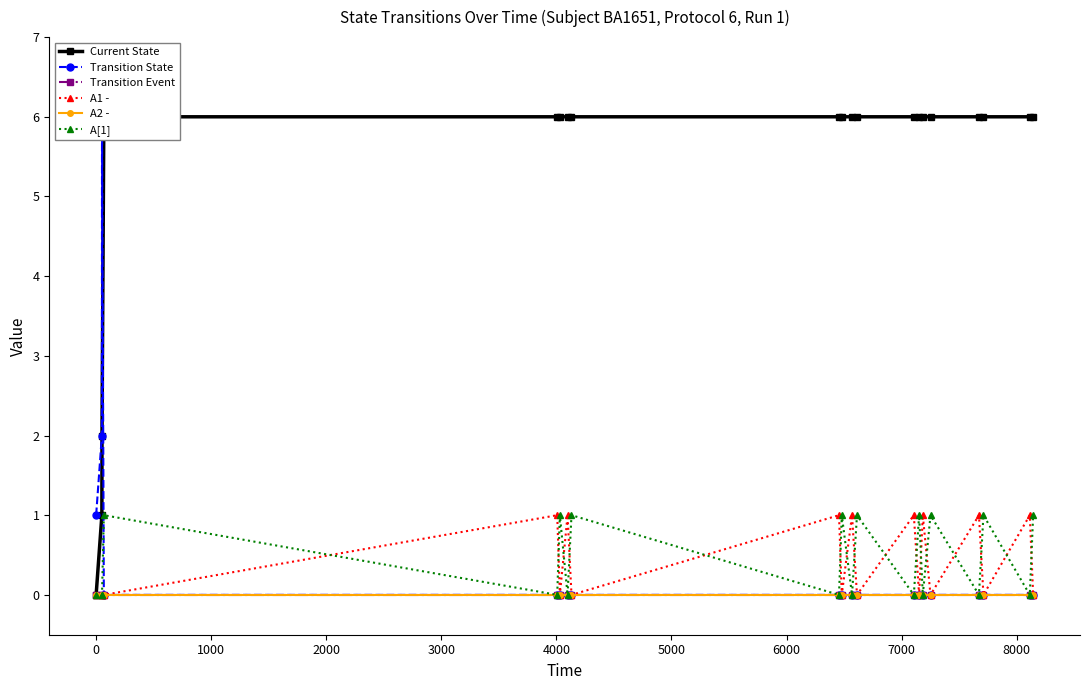

What is the difference between the second highest and second lowest values in the Current State series?

5